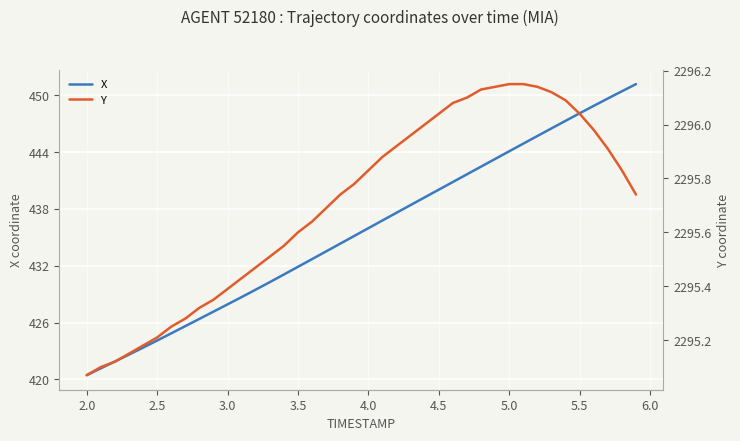

What is the maximum value for X?

451.2